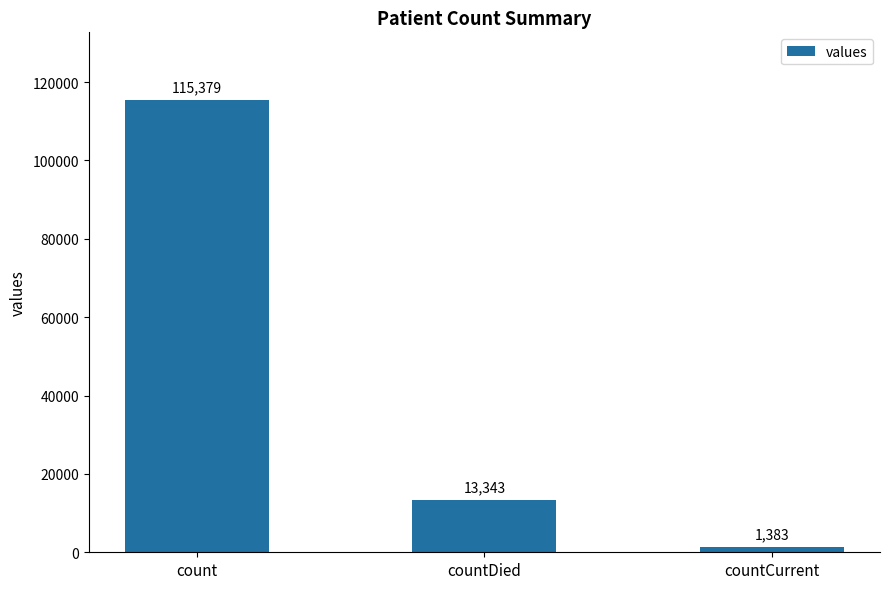

Reading left to right, extract all data points from this chart.

115379	13343	1383